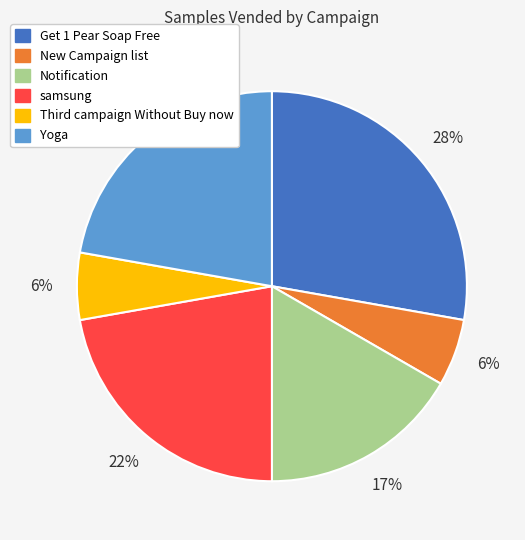

True or false: Get 1 Pear Soap Free accounts for 41% of the total.

False